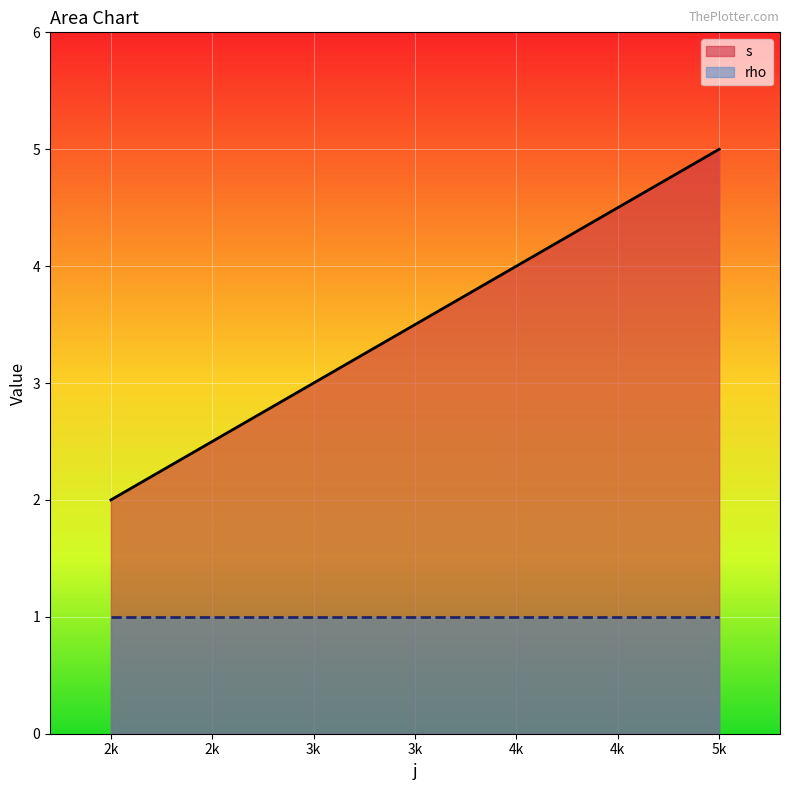

What is the difference between the maximum and minimum values in the s series?

3